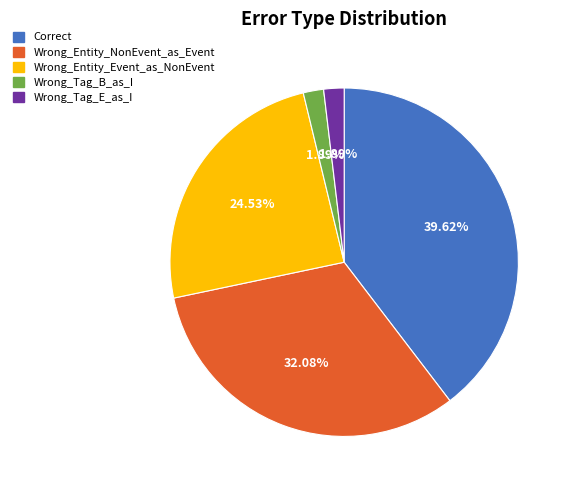

True or false: Wrong_Tag_B_as_I accounts for 7% of the total.

False